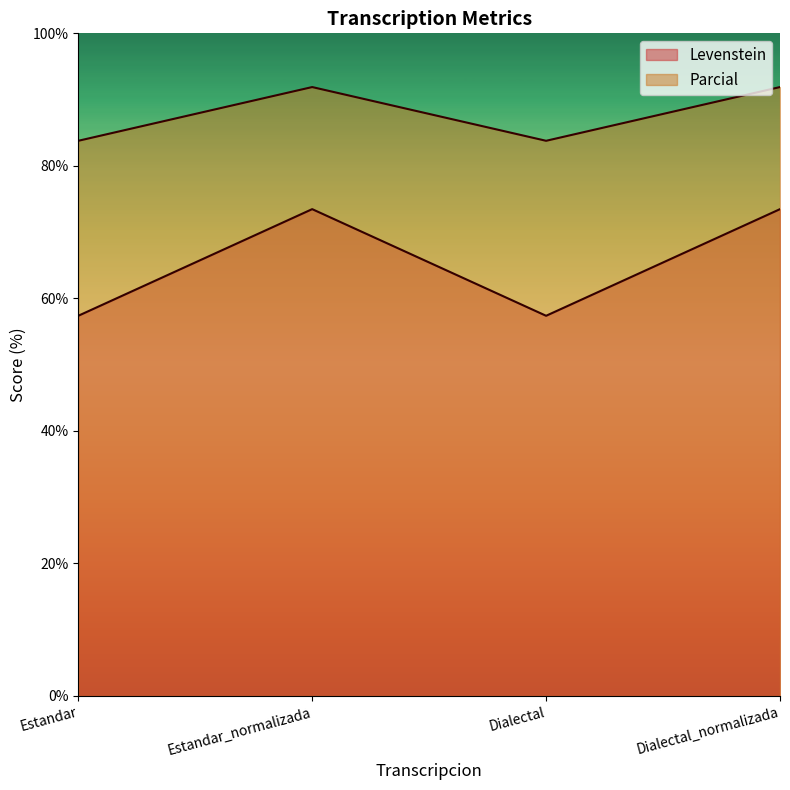

Which category has the lowest value in the Levenstein series?

Estandar